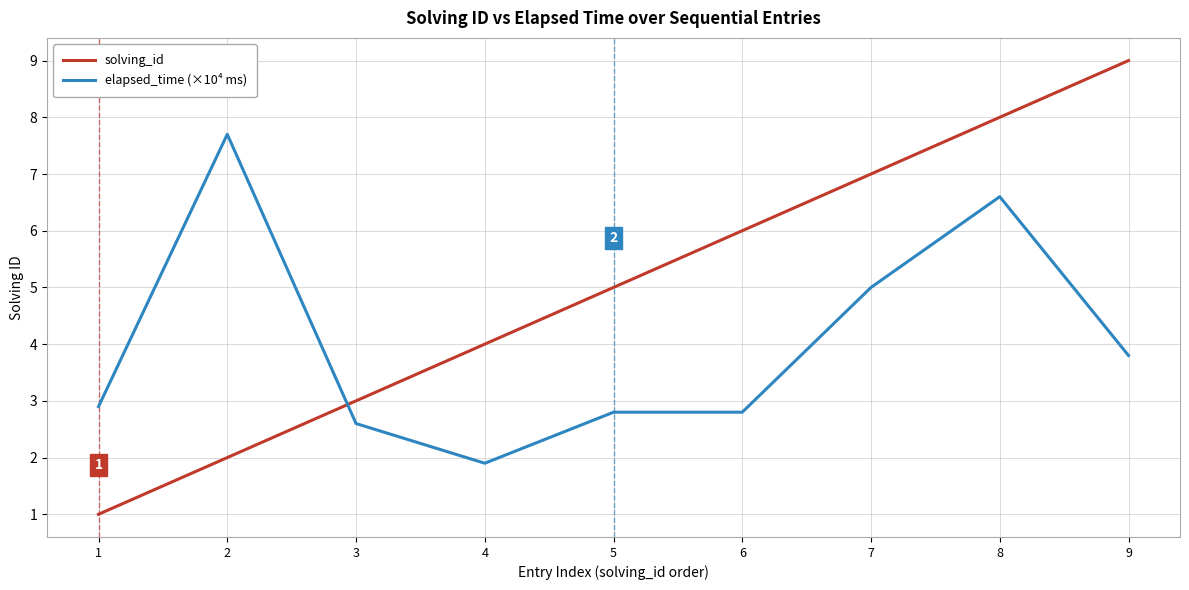

At 1, list the series in order from largest to smallest.

elapsed_time (×10⁴ ms), solving_id